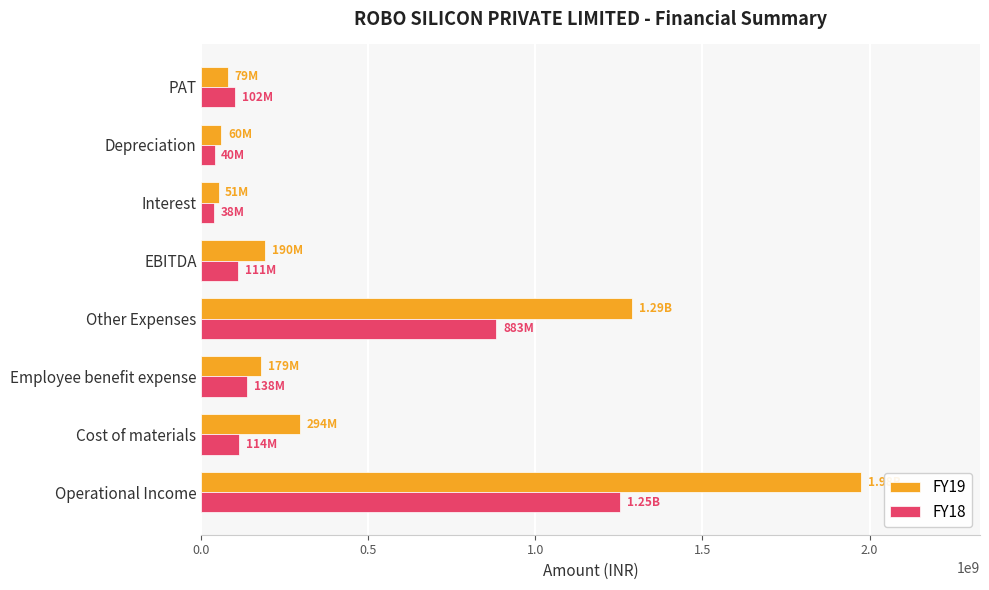

What is the spread (max minus min) of values at Employee benefit expense?

41800000